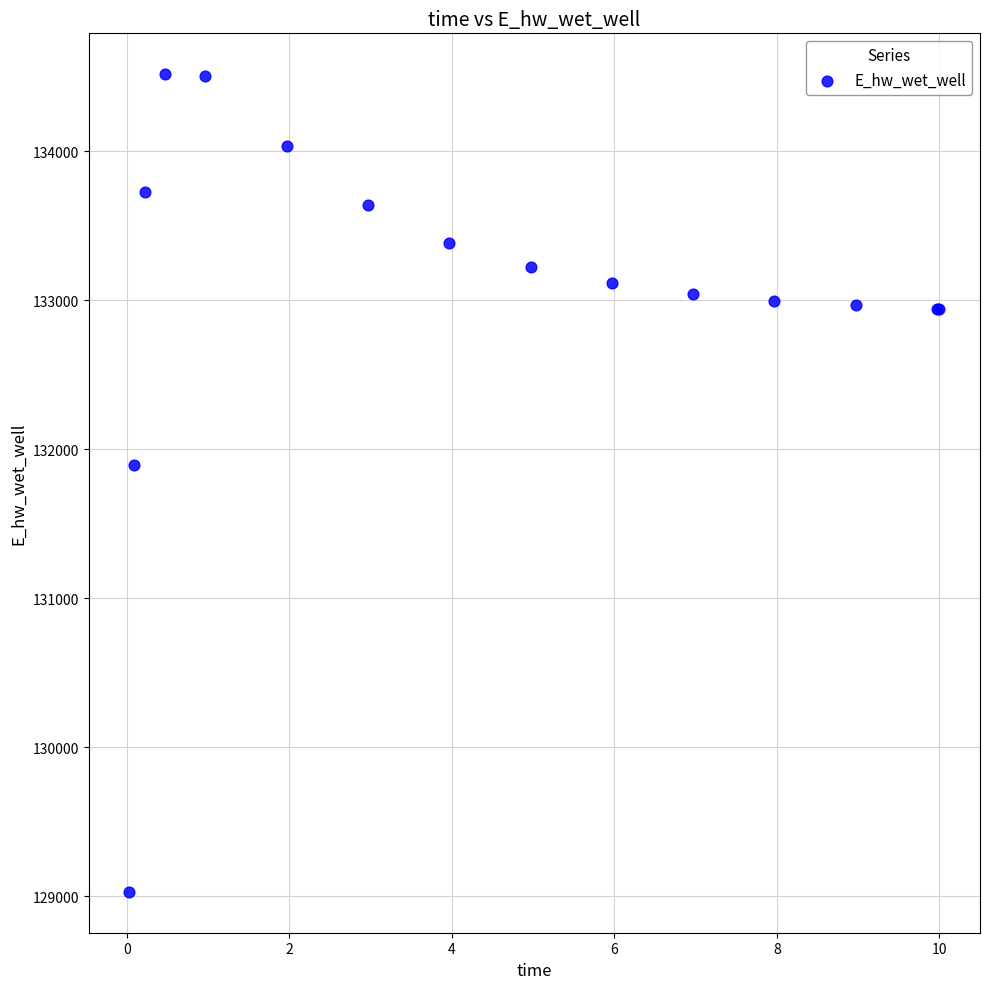

What Y value in the scatter plot is closest to 131773?

131892.9